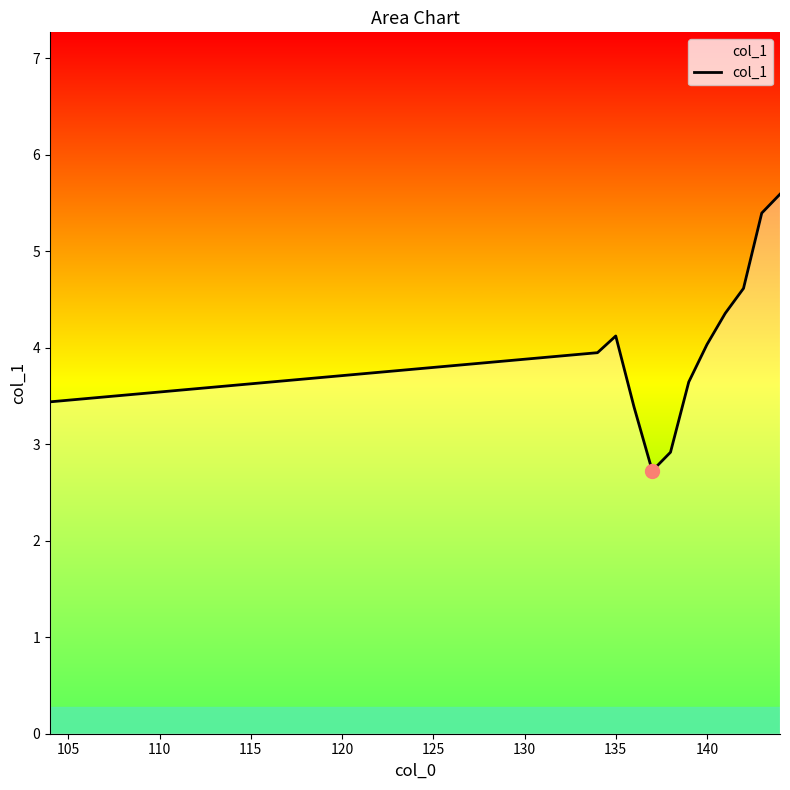

What is the maximum value shown in the chart?

5.6